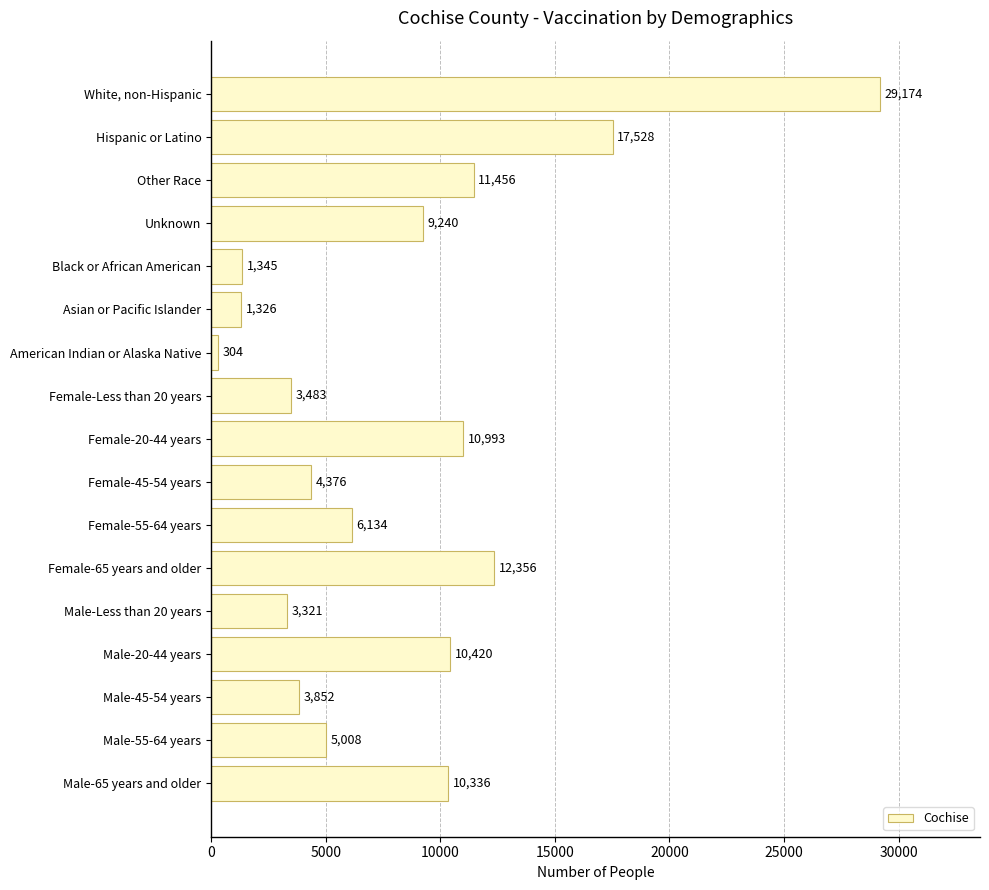

At which category does the chart reach its peak across all series?

White, non-Hispanic